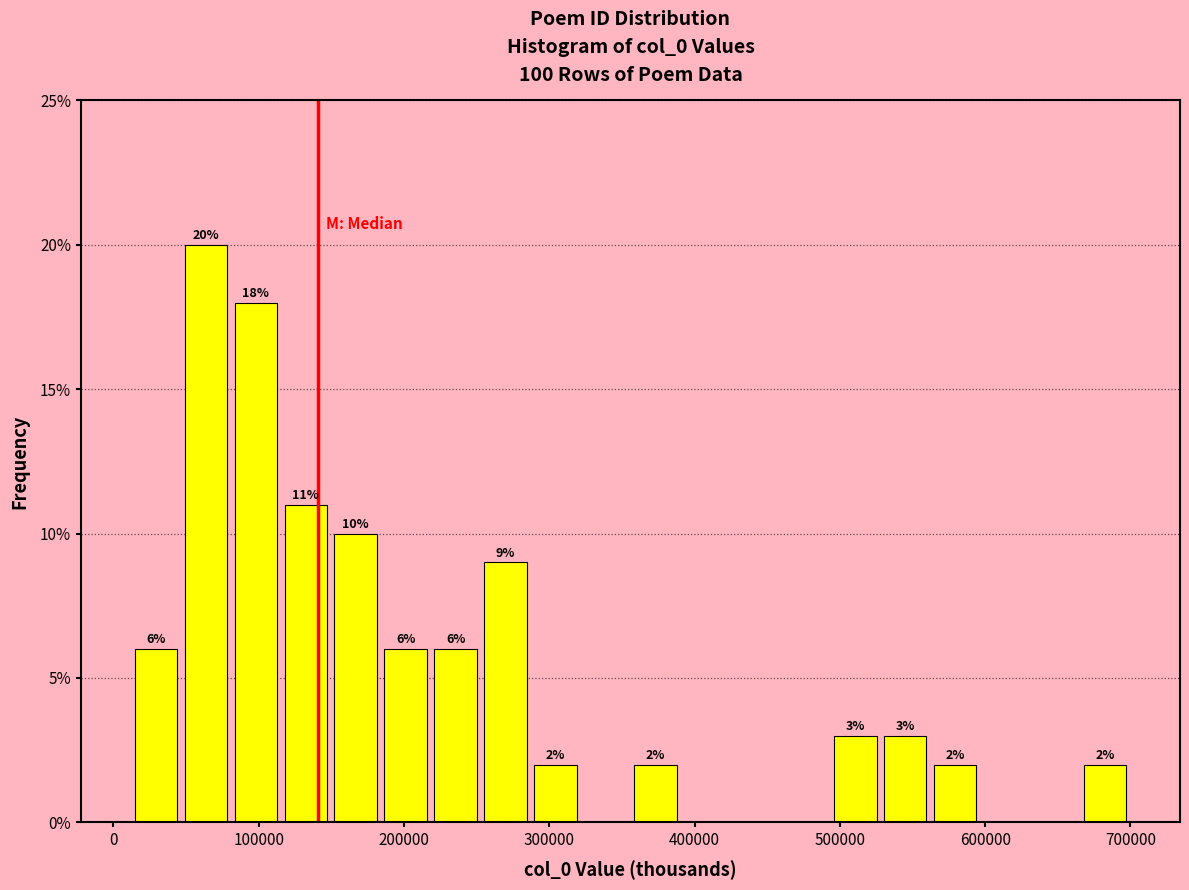

Around what value on the x-axis is the tallest bar? Give the approximate position of its centre, as read against the axis.

60000